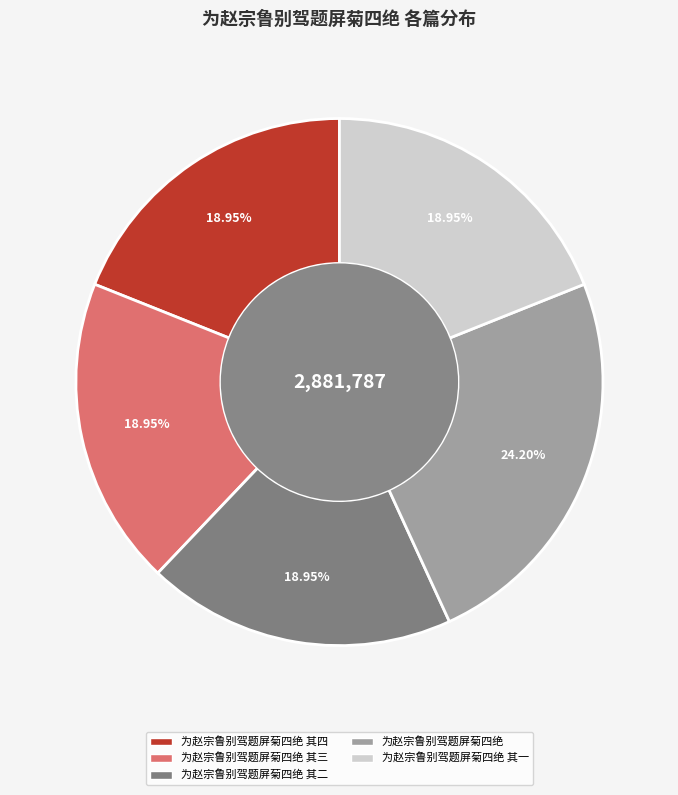

How many slices are in this pie chart?

5